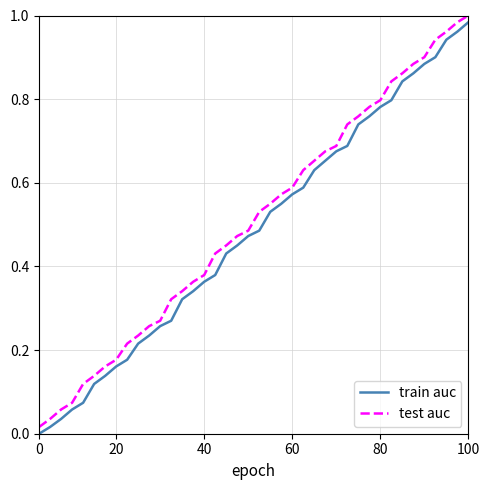

What is the value of the train auc point at the 32nd from the left?

0.8